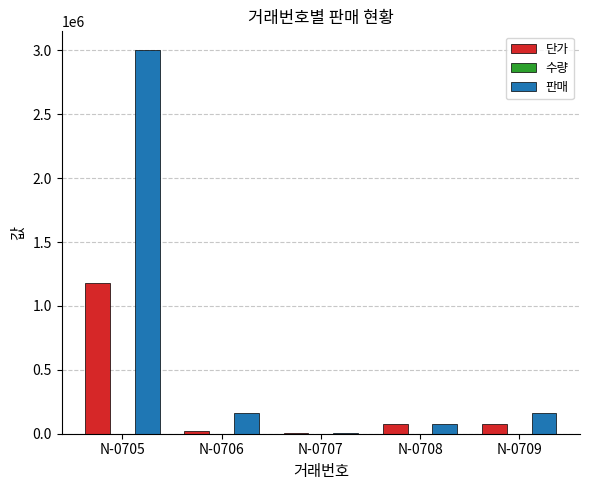

Is the value of 단가 at N-0708 greater than the value of 판매 at N-0709?

No